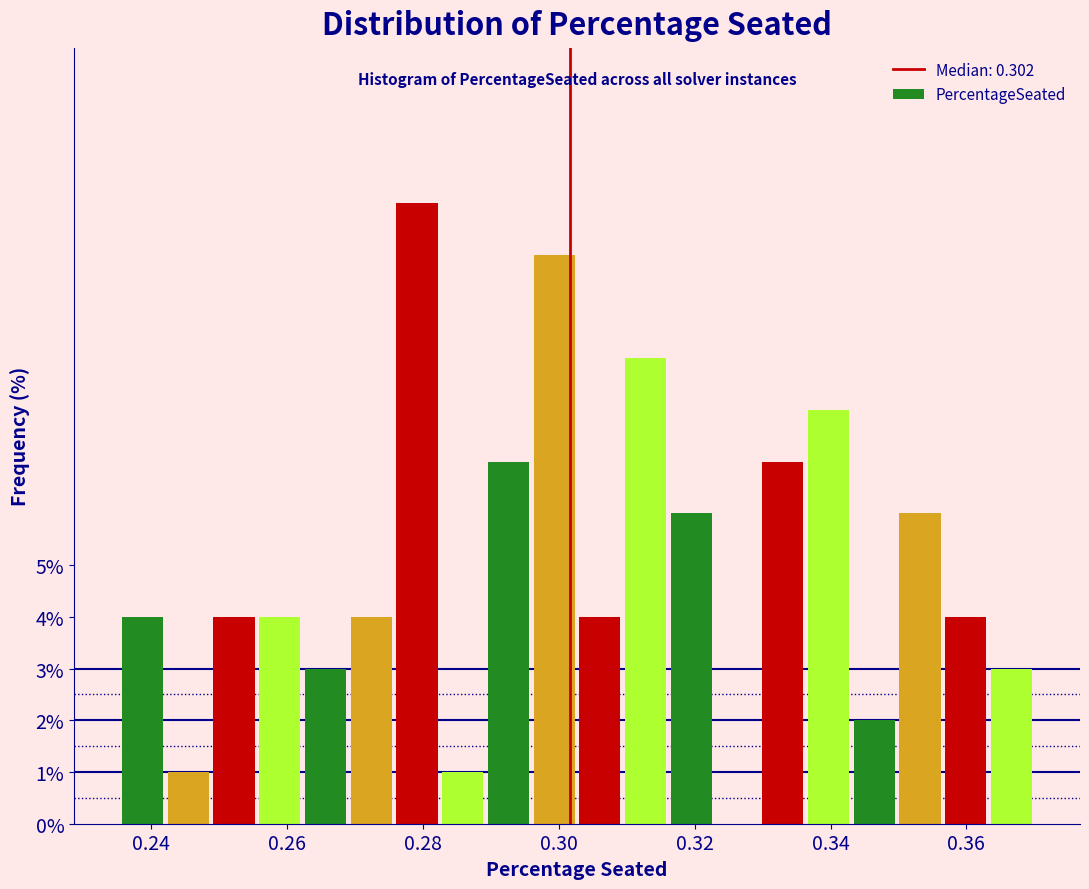

Read against the x-axis, roughly where is the centre of the tallest bar?

0.280